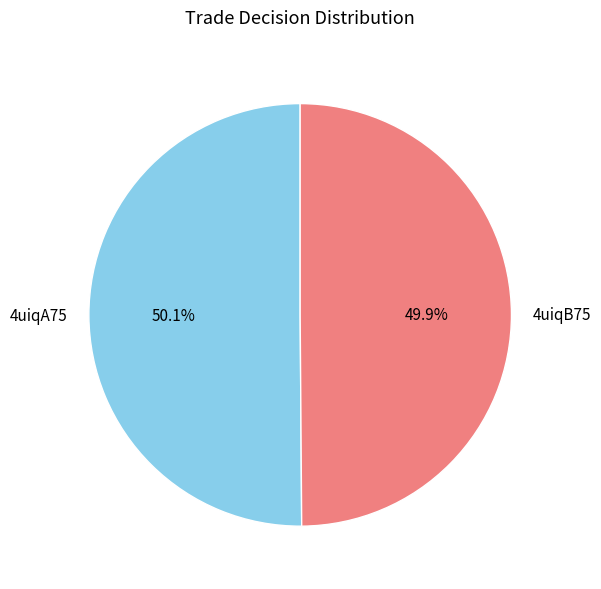

Is there a majority slice in this chart?

Yes